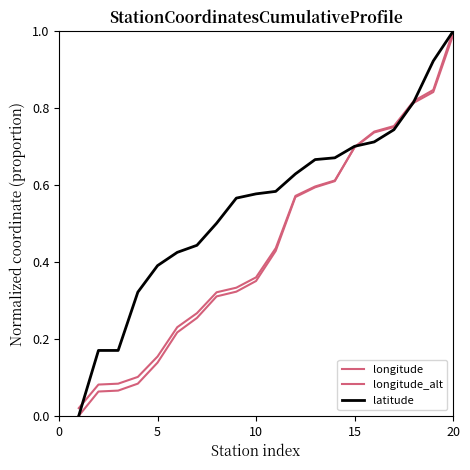

Reading left to right, extract all data points from this chart.

longitude: 0.0	0.1	0.1	0.1	0.1	0.2	0.3	0.3	0.3	0.4	0.4	0.6	0.6	0.6	0.7	0.7	0.8	0.8	0.8	1.0
longitude_alt: 0.0	0.1	0.1	0.1	0.2	0.2	0.3	0.3	0.3	0.4	0.4	0.6	0.6	0.6	0.7	0.7	0.8	0.8	0.8	1.0
latitude: 0.0	0.2	0.2	0.3	0.4	0.4	0.4	0.5	0.6	0.6	0.6	0.6	0.7	0.7	0.7	0.7	0.7	0.8	0.9	1.0